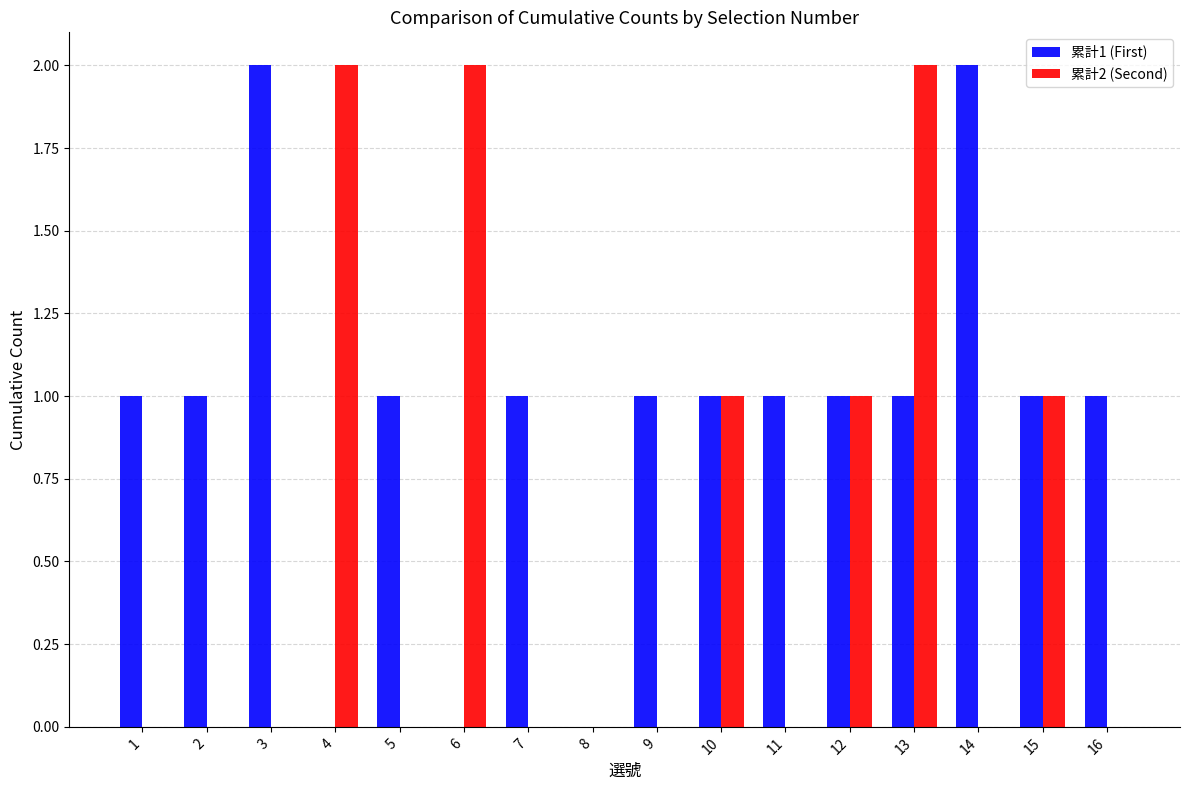

The value of 累計1 (First) at 15 is 1. True or false?

True